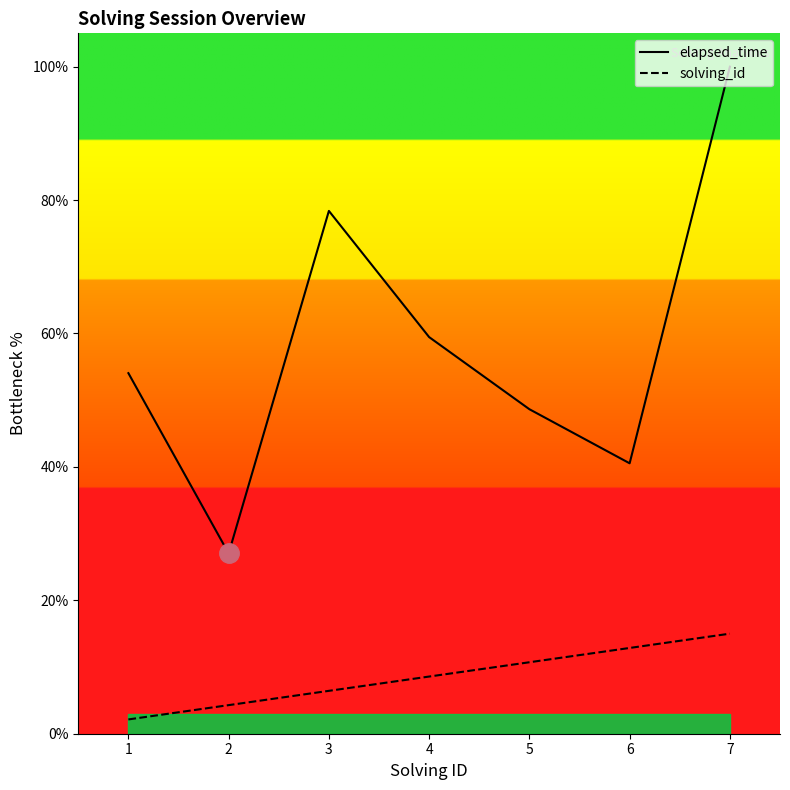

Which series has the largest total across all categories?

elapsed_time